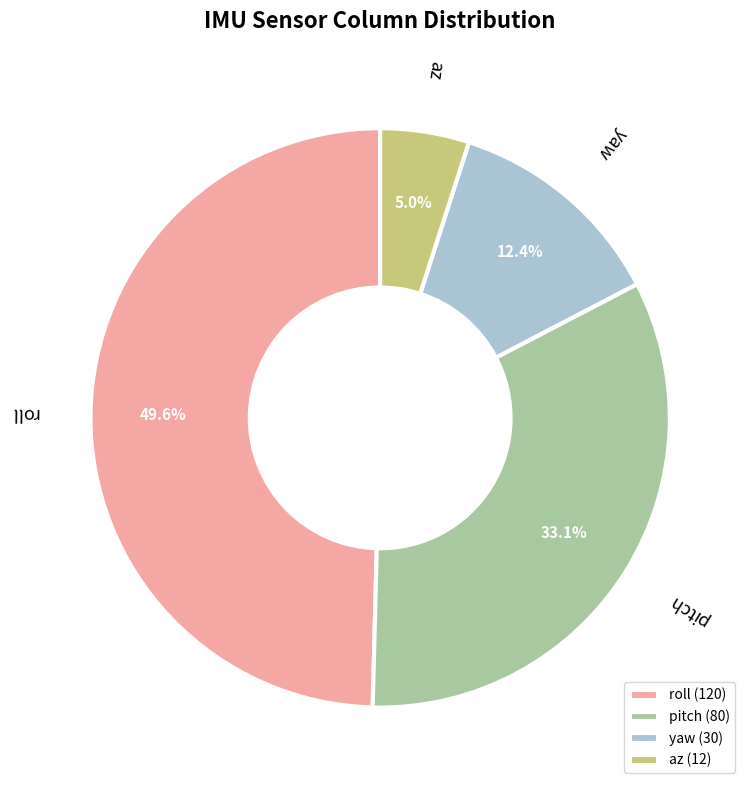

To the nearest percent, what is the combined percentage of az and roll?

55%